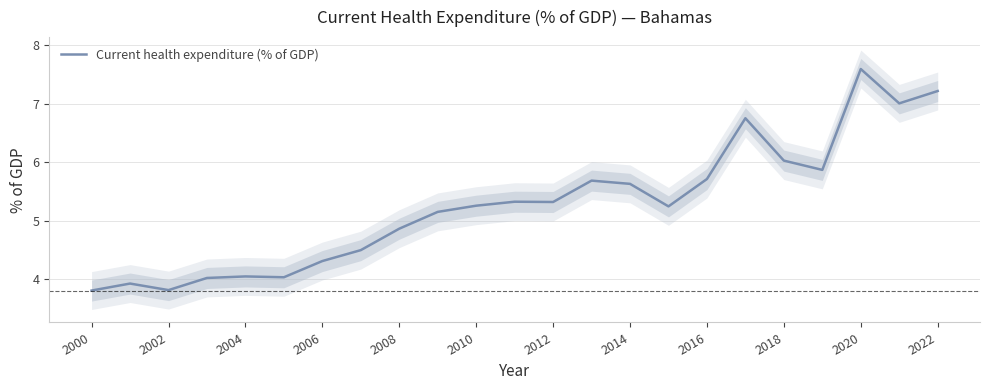

The Current health expenditure (% of GDP) series shows 5.6 at 2014. True or false?

True